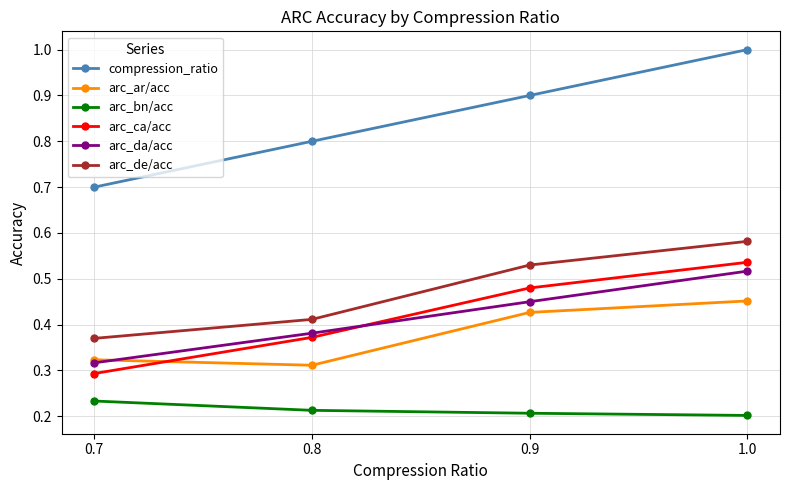

Count the number of data series in this chart.

6